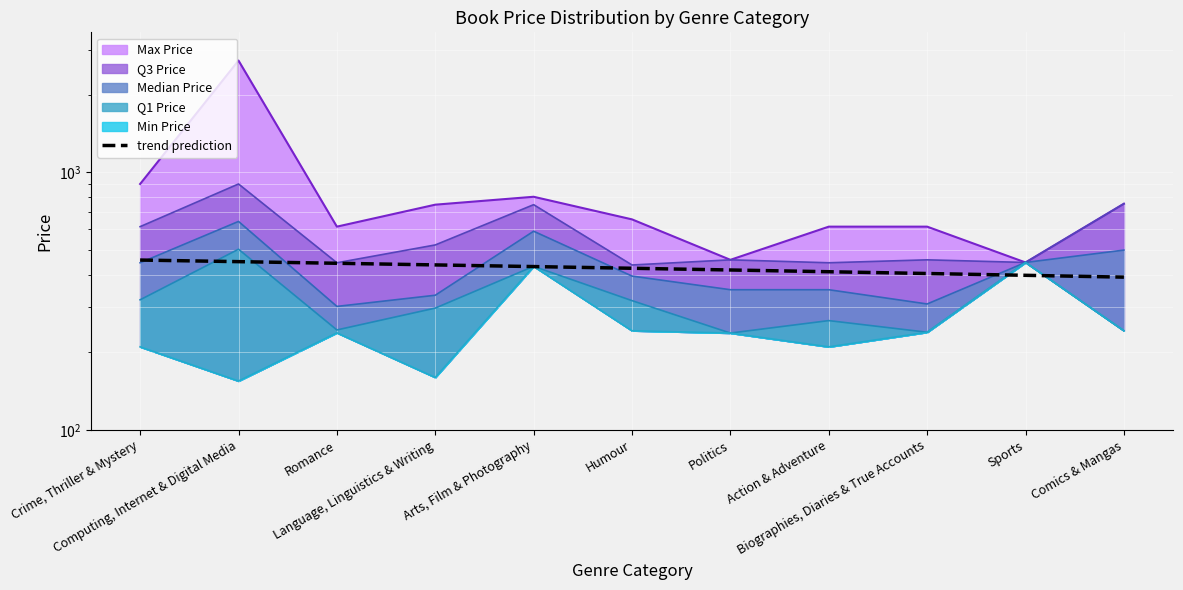

What is the ratio of the value at Politics to the value at Language, Linguistics & Writing?

1.0